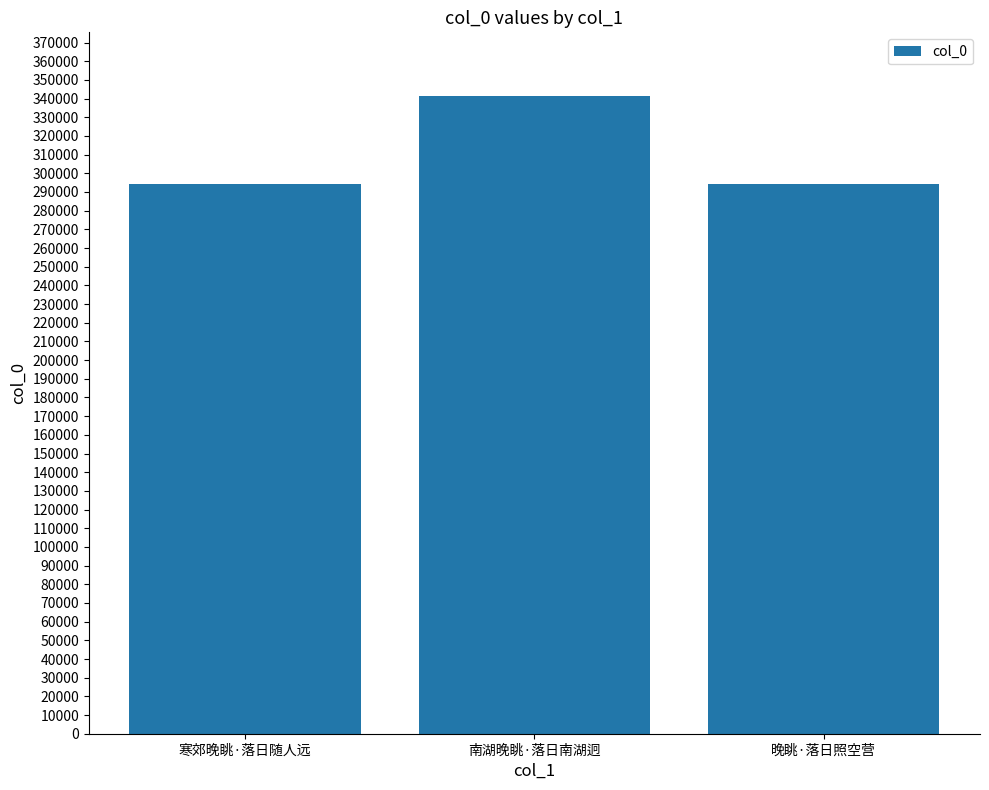

Which has a higher value, 南湖晚眺·落日南湖迥 or 寒郊晚眺·落日随人远?

南湖晚眺·落日南湖迥